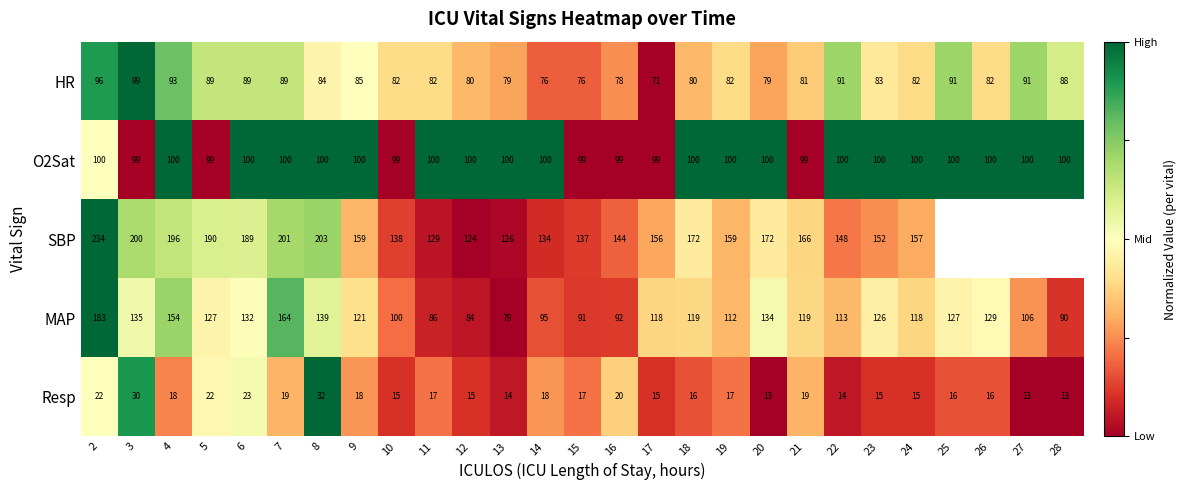

The HR series shows 0.3 at 15. True or false?

False